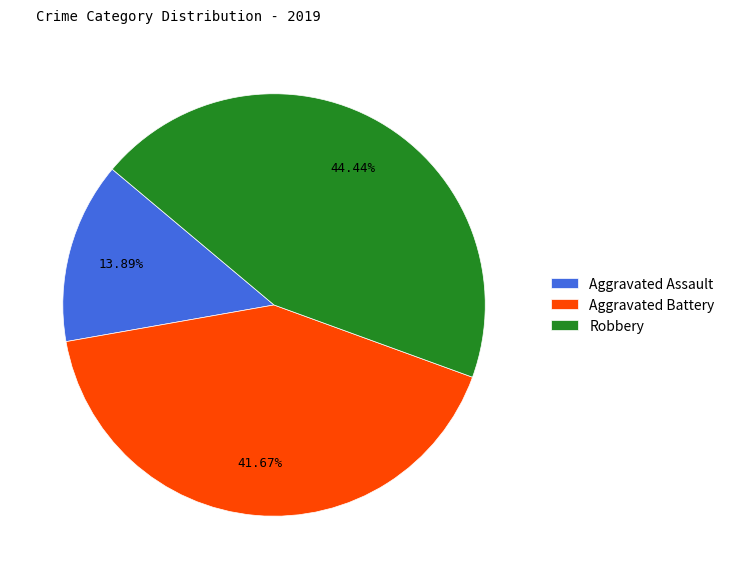

Approximately how many times larger is the value at Aggravated Battery compared to Robbery?

0.9